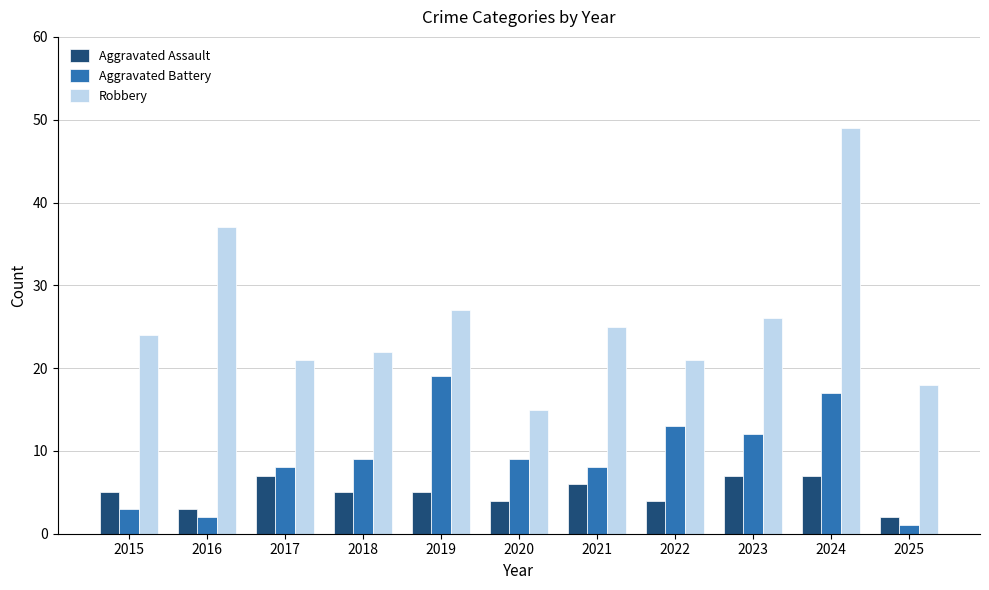

What is the sum of the Robbery values at 2025 and 2021?

43